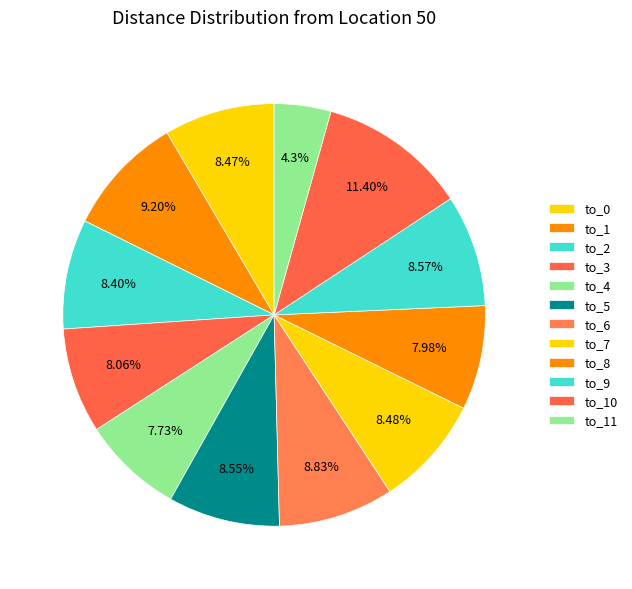

How many slices are in this pie chart?

12